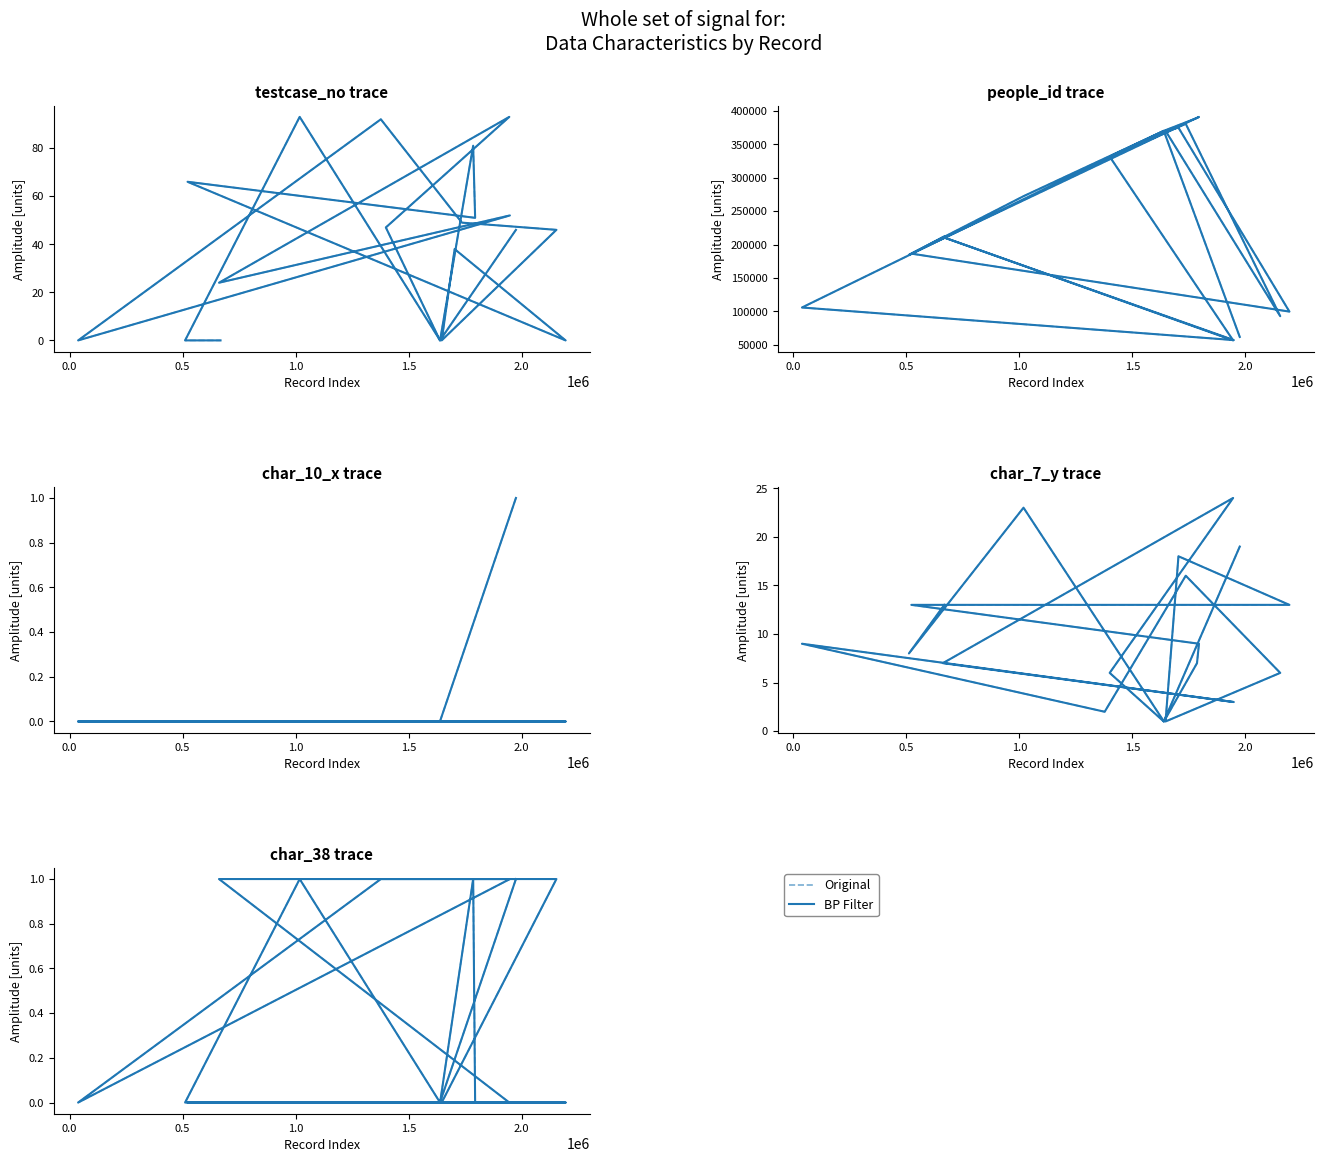

Does the chart have visible grid lines?

No